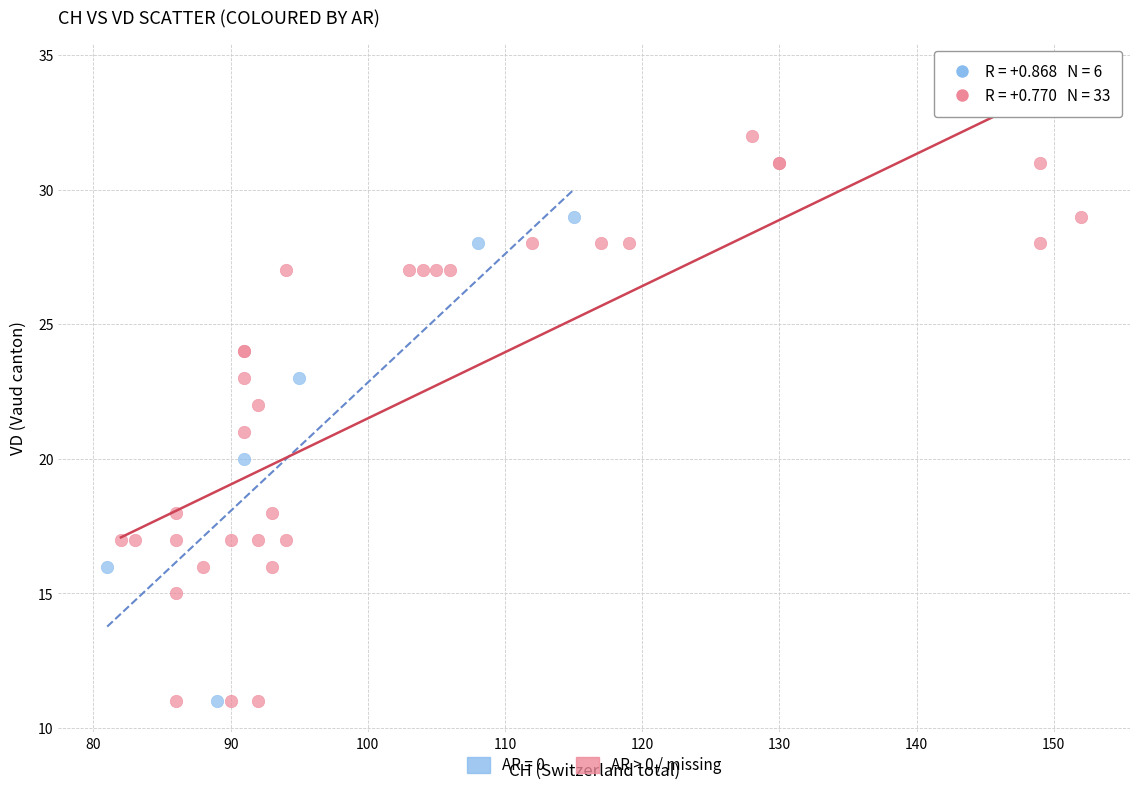

Which series reaches the maximum Y coordinate?

AR > 0 / missing